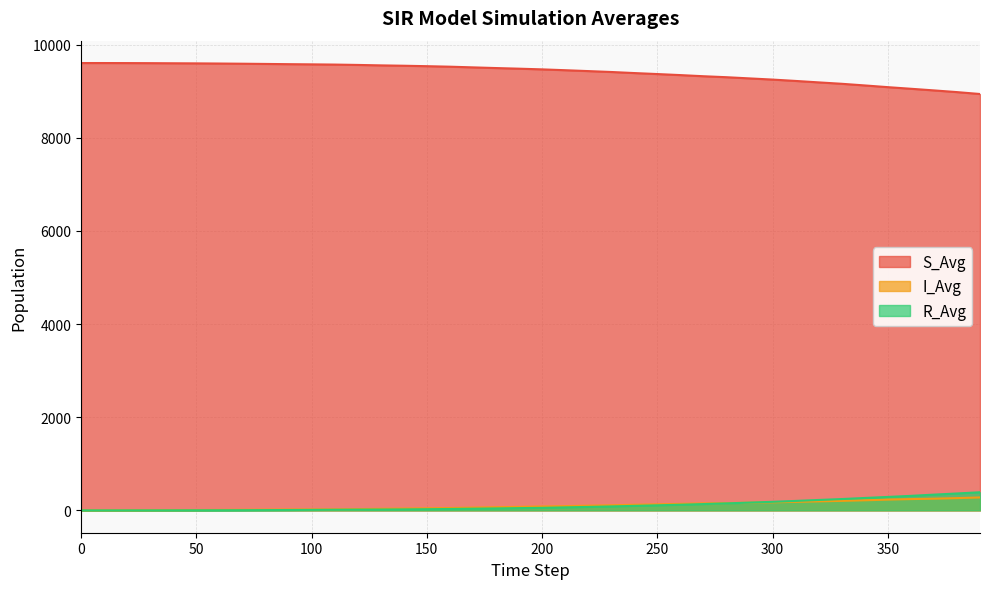

What is the difference between the highest and lowest values at 350?

8854.9